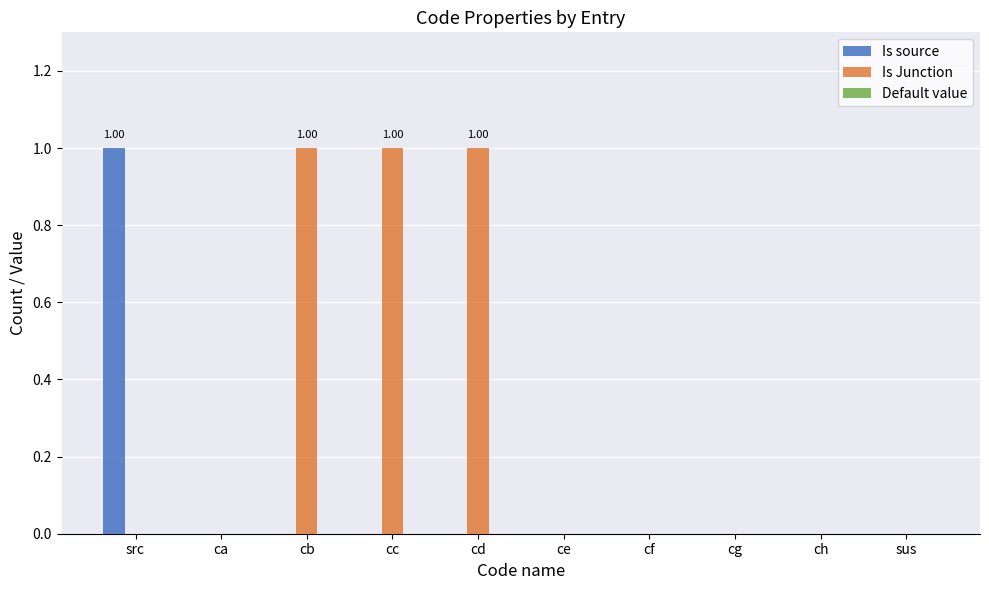

What is the sum of the Is Junction values at src and cc?

1